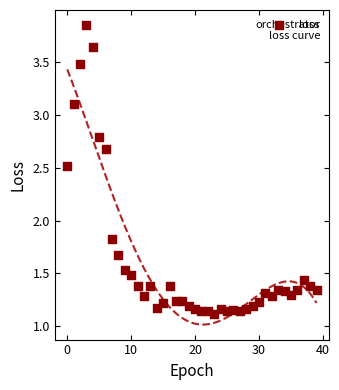

What is the range of Y values (max minus min)?

2.7